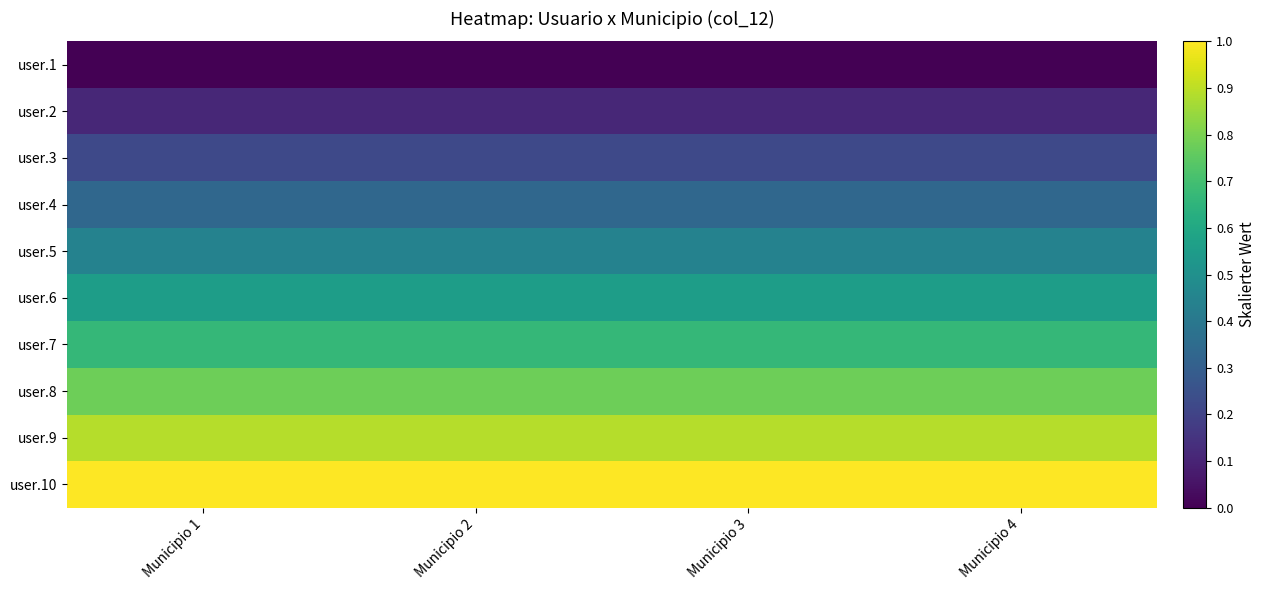

Reading left to right, extract all data points from this chart.

user.1: Municipio 1=0.0	Municipio 2=0.0	Municipio 3=0.0	Municipio 4=0.0
user.2: Municipio 1=0.1	Municipio 2=0.1	Municipio 3=0.1	Municipio 4=0.1
user.3: Municipio 1=0.2	Municipio 2=0.2	Municipio 3=0.2	Municipio 4=0.2
user.4: Municipio 1=0.3	Municipio 2=0.3	Municipio 3=0.3	Municipio 4=0.3
user.5: Municipio 1=0.4	Municipio 2=0.4	Municipio 3=0.4	Municipio 4=0.4
user.6: Municipio 1=0.6	Municipio 2=0.6	Municipio 3=0.6	Municipio 4=0.6
user.7: Municipio 1=0.7	Municipio 2=0.7	Municipio 3=0.7	Municipio 4=0.7
user.8: Municipio 1=0.8	Municipio 2=0.8	Municipio 3=0.8	Municipio 4=0.8
user.9: Municipio 1=0.9	Municipio 2=0.9	Municipio 3=0.9	Municipio 4=0.9
user.10: Municipio 1=1.0	Municipio 2=1.0	Municipio 3=1.0	Municipio 4=1.0